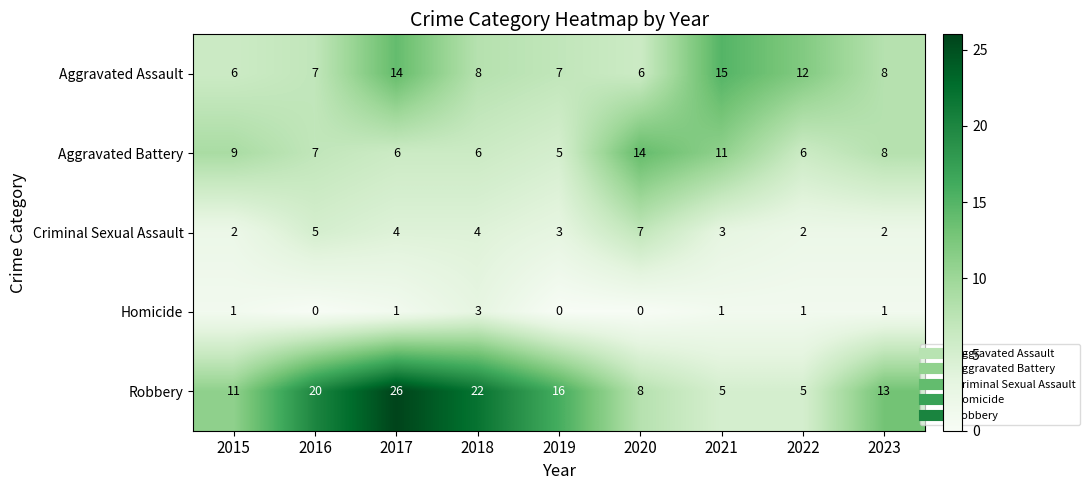

Count the number of categories in the chart.

9